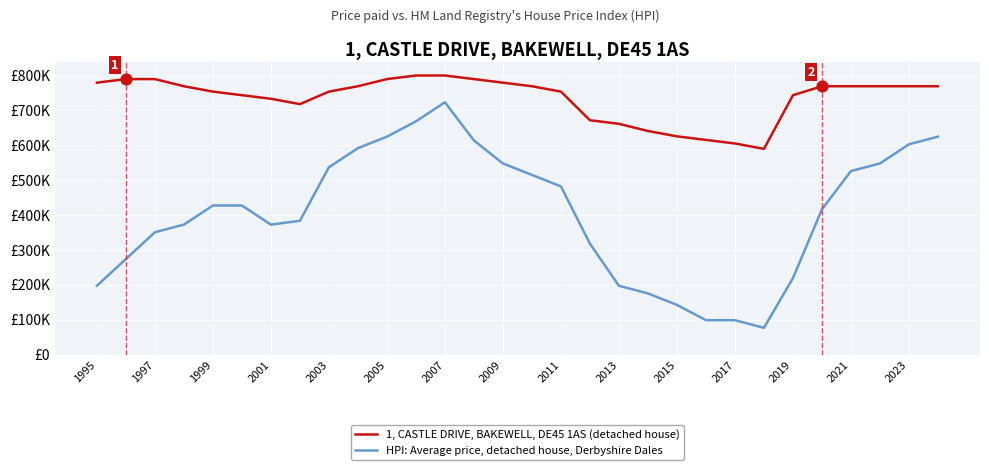

Does the chart have visible grid lines?

Yes